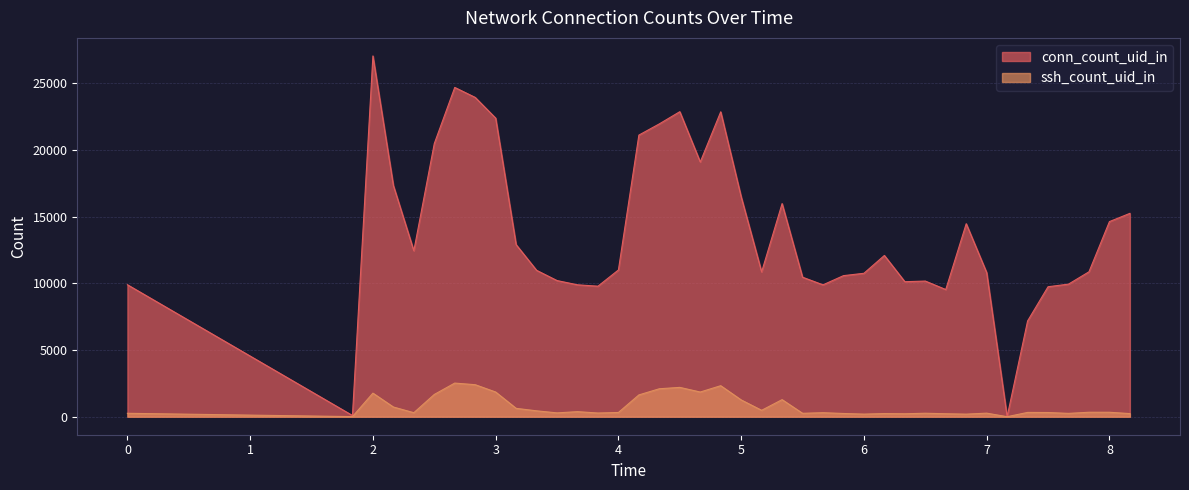

What is the lowest value of the conn_count_uid_in series?

2